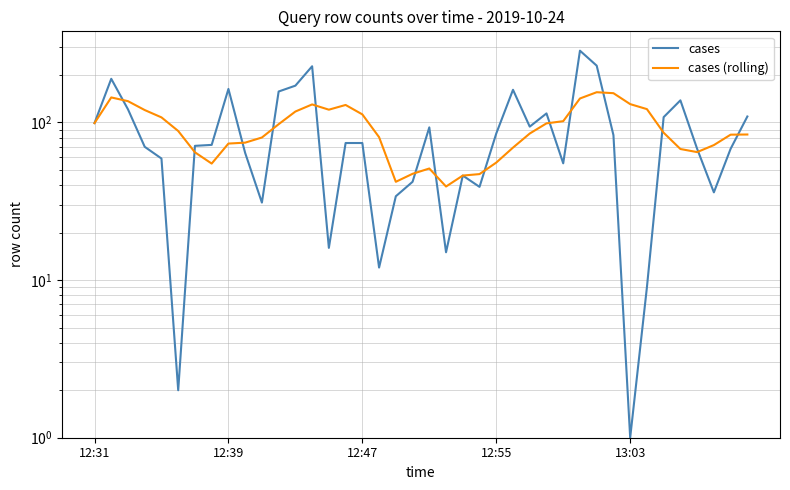

How many lines are shown in the chart?

2